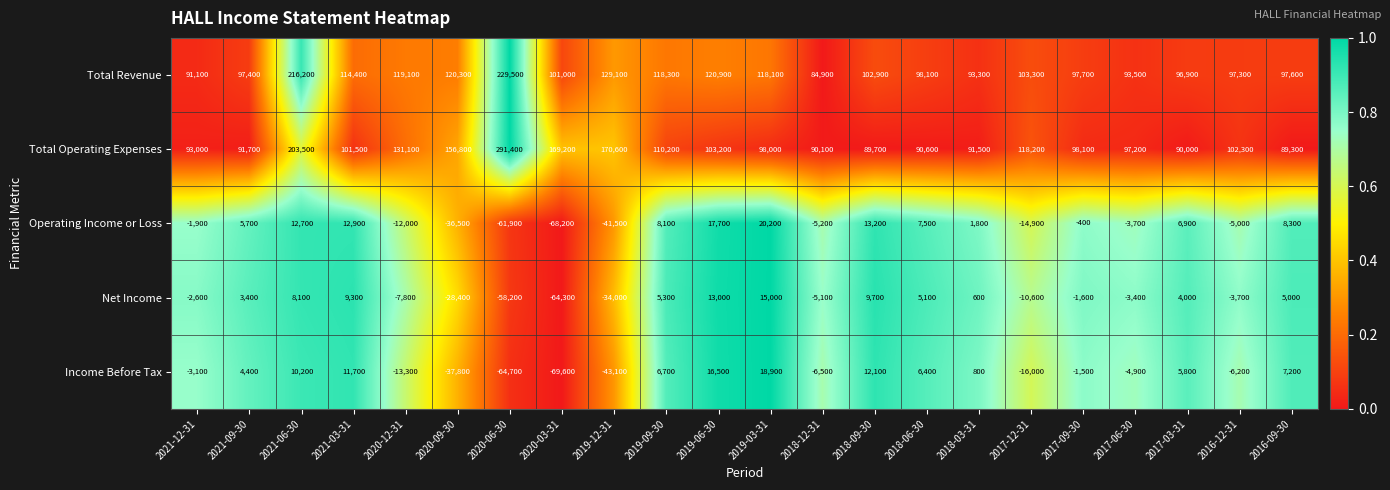

True or false: Income Before Tax has a value of 4400 at 2021-09-30.

True